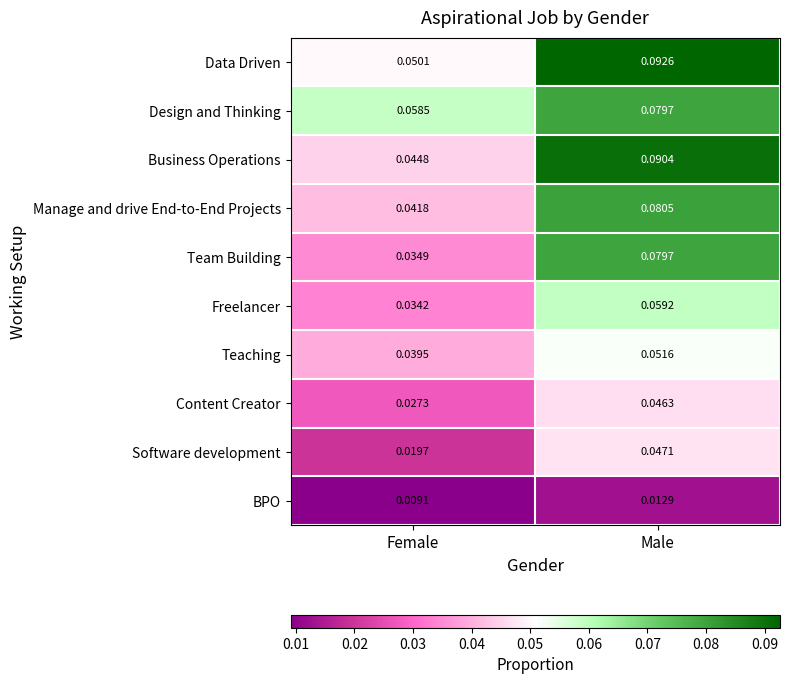

Is the value of Teaching at Female greater than the value of Content Creator at Male?

No